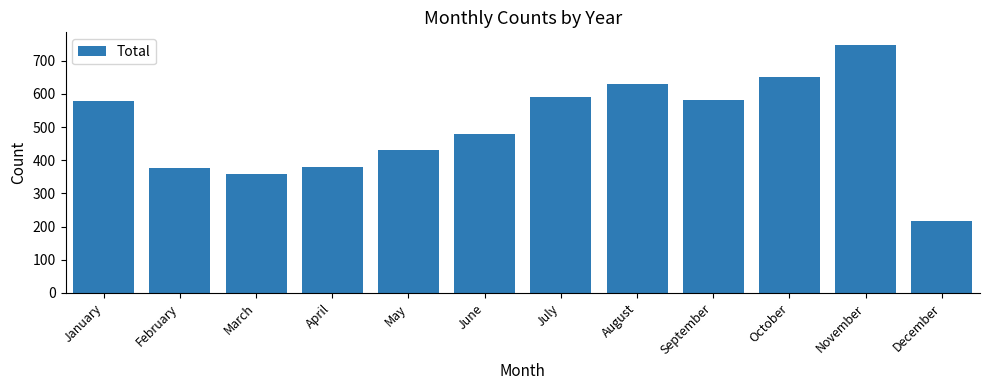

What is the average value?

501